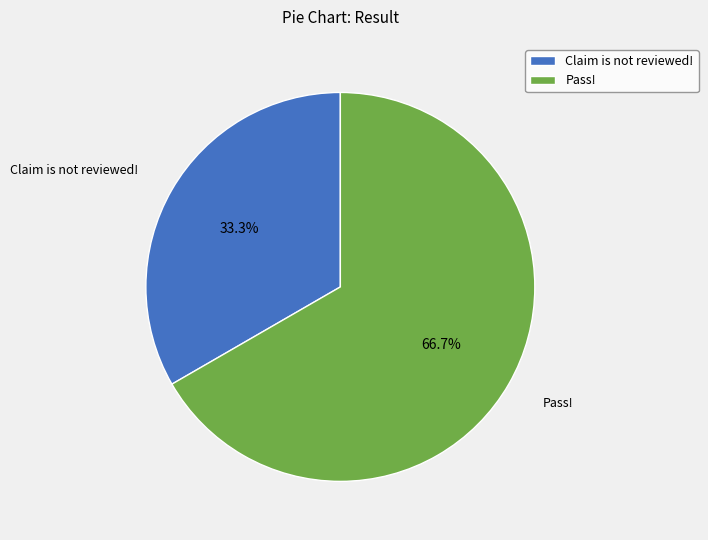

To the nearest percent, what percentage of the pie is Pass!?

67%